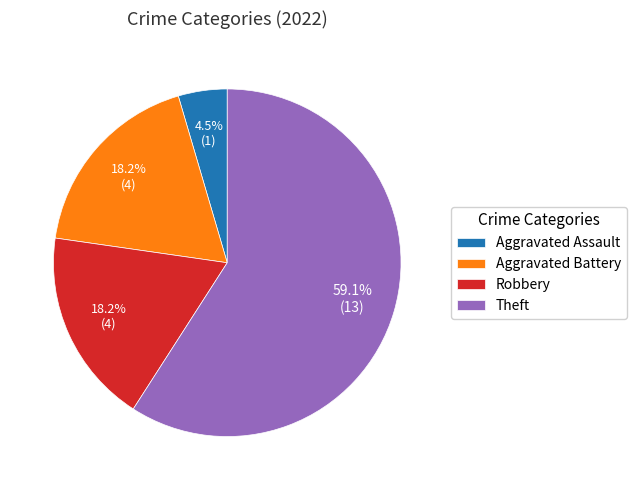

Combined, do Theft and Robbery account for over 50%?

Yes